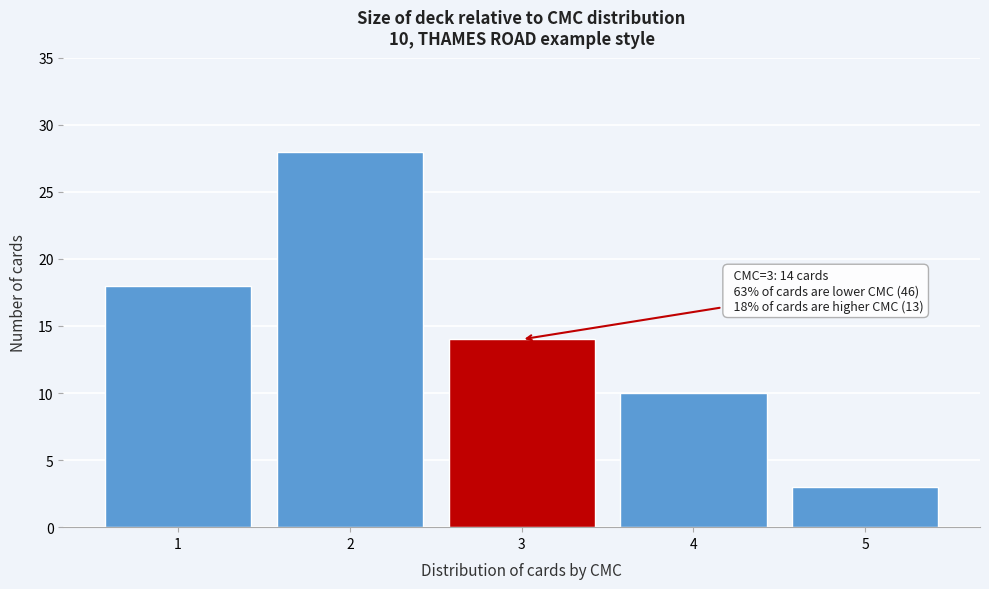

Reading left to right, list all the values displayed in this chart.

1=18	2=28	3=14	4=10	5=3